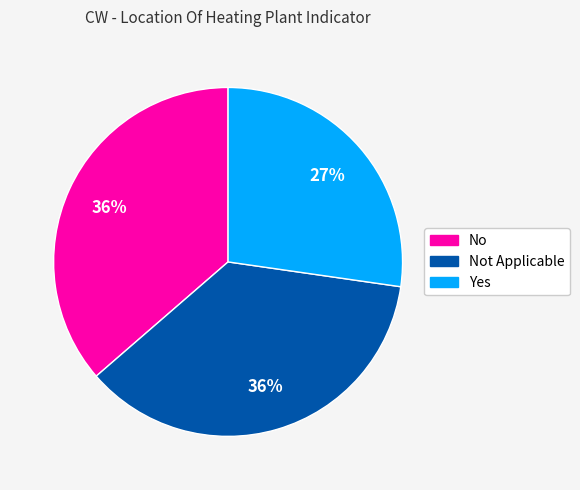

Which slice is the smallest?

Yes